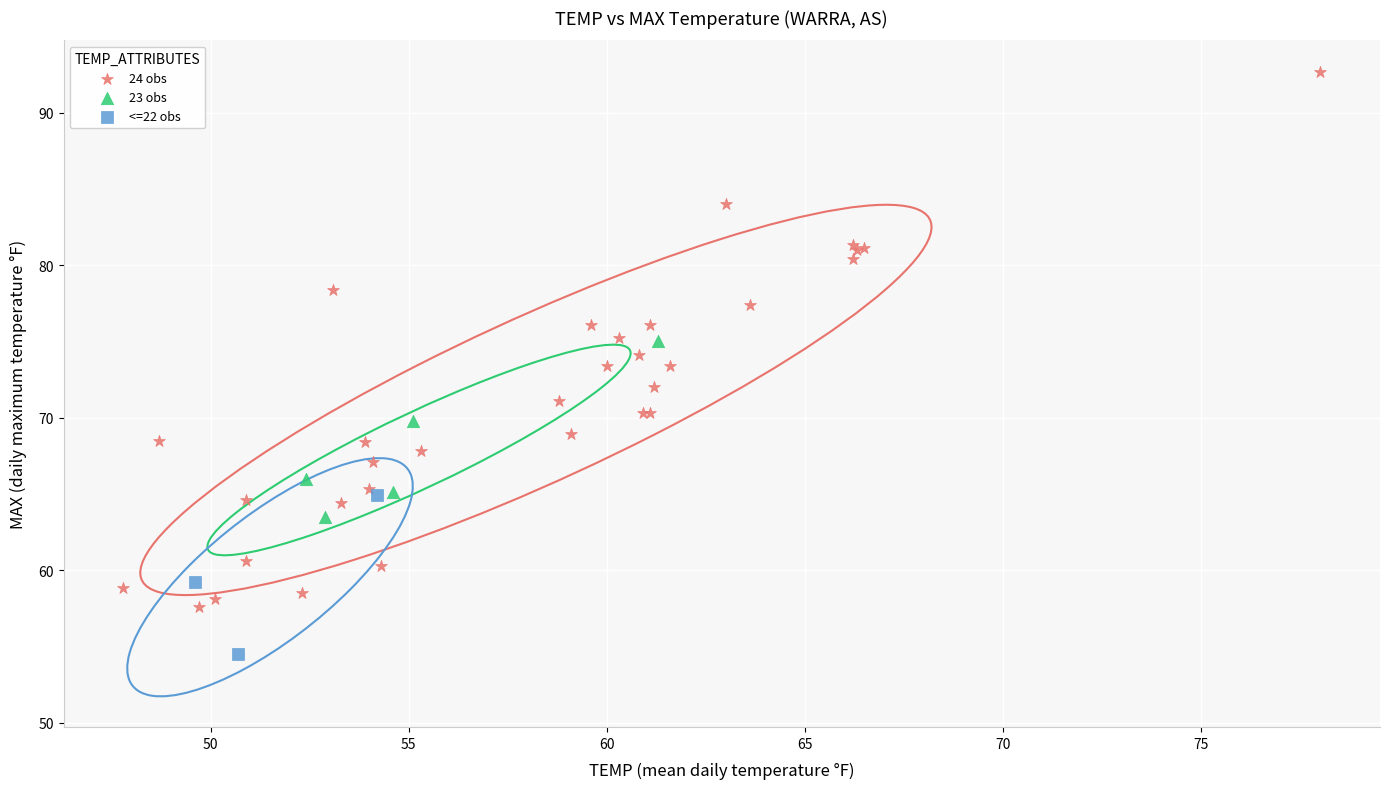

Which series contains the lowest Y value?

<=22 obs